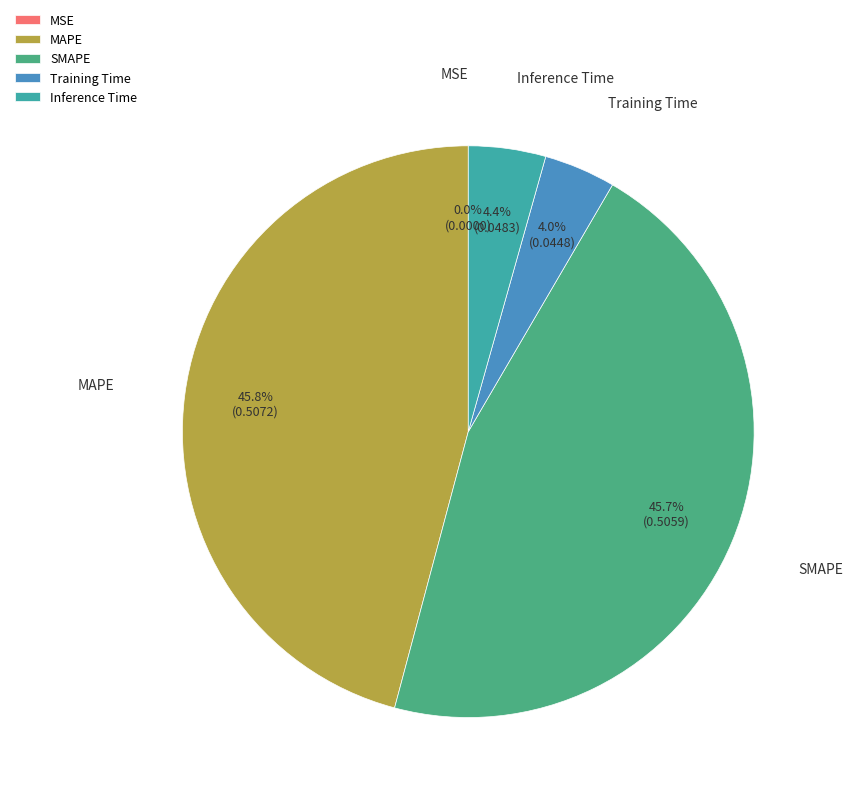

How much of the chart is everything except SMAPE?

54.3%